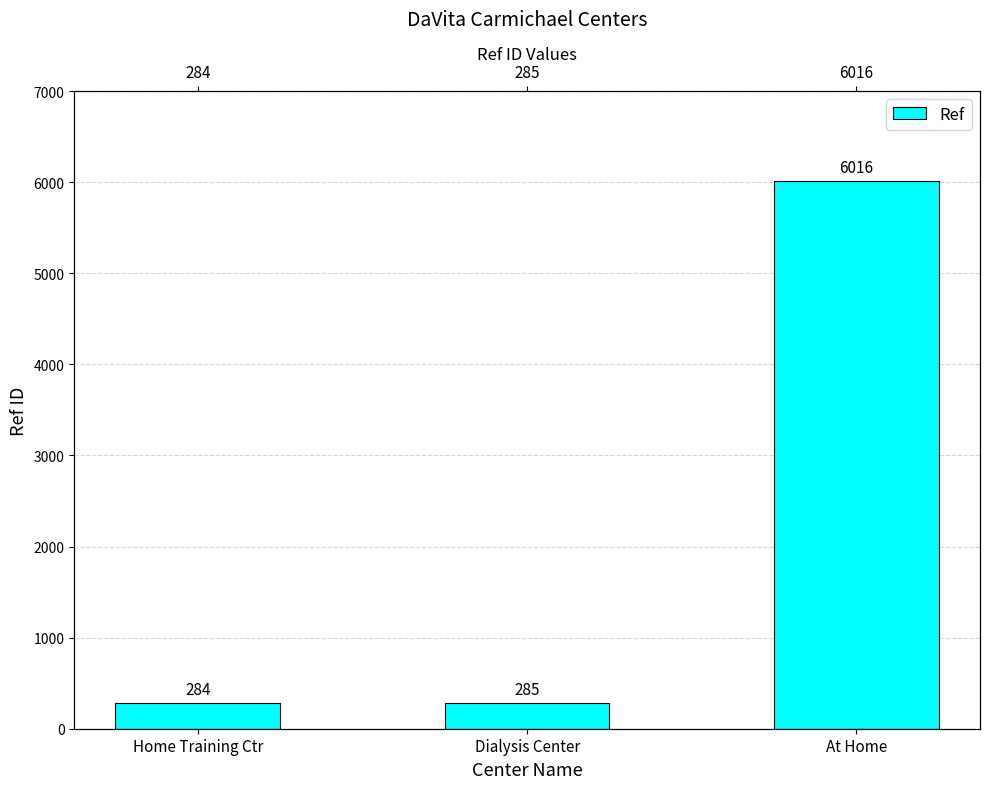

Are the bars horizontal?

No